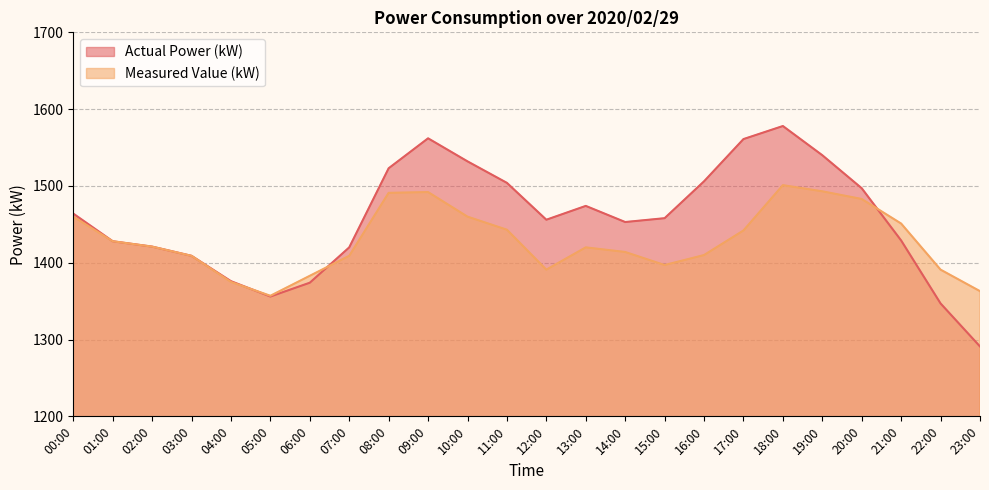

List the labels in order of Actual Power (kW) value, largest first.

18:00, 09:00, 17:00, 19:00, 10:00, 08:00, 16:00, 11:00, 20:00, 13:00, 00:00, 15:00, 12:00, 14:00, 21:00, 01:00, 02:00, 07:00, 03:00, 04:00, 06:00, 05:00, 22:00, 23:00